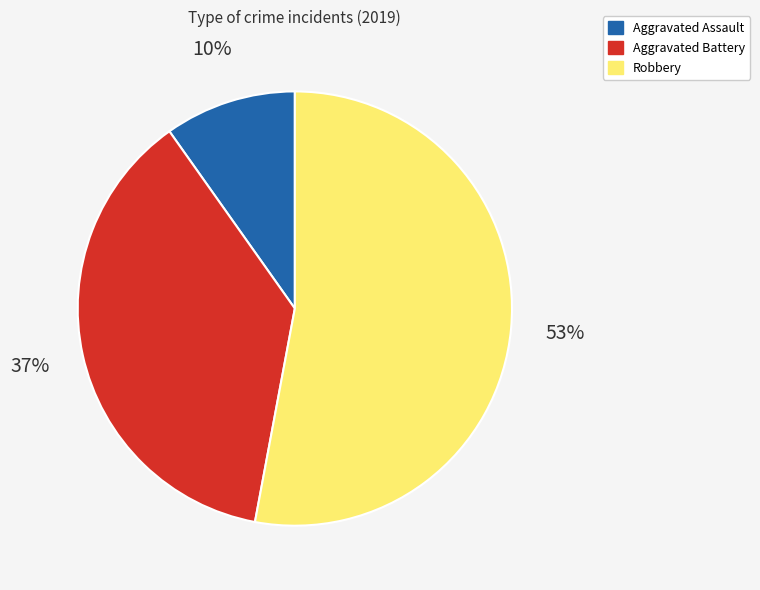

What is the smallest slice in the pie chart?

Aggravated Assault